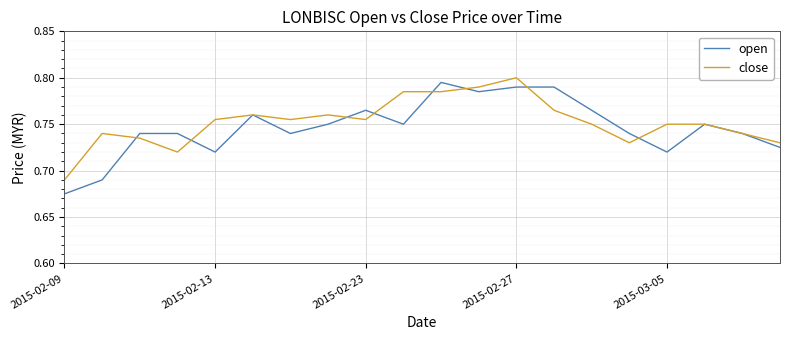

Which series has the largest range (max minus min)?

open